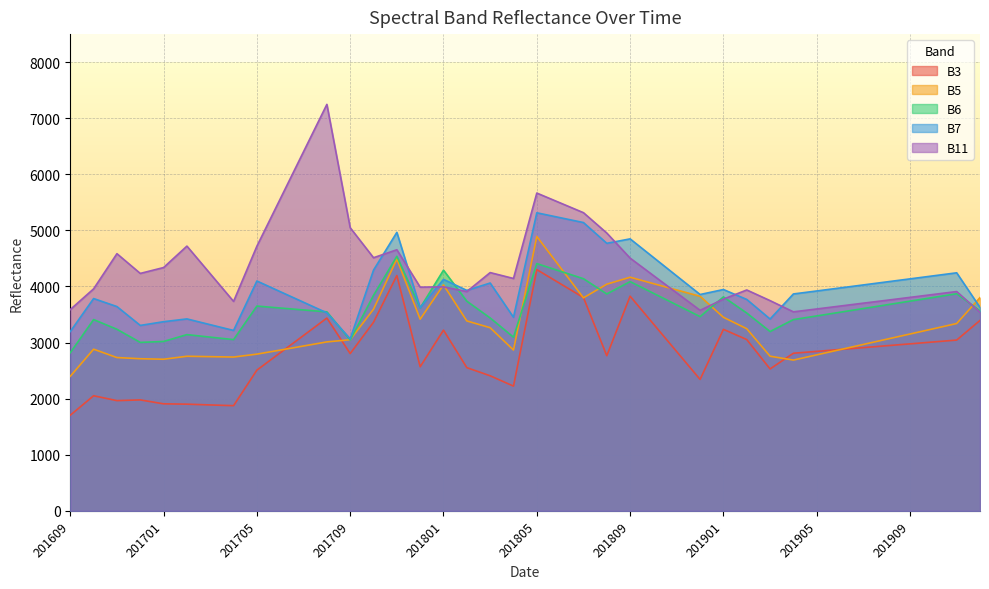

Is it true that B5 equals 3265 at 201803?

True